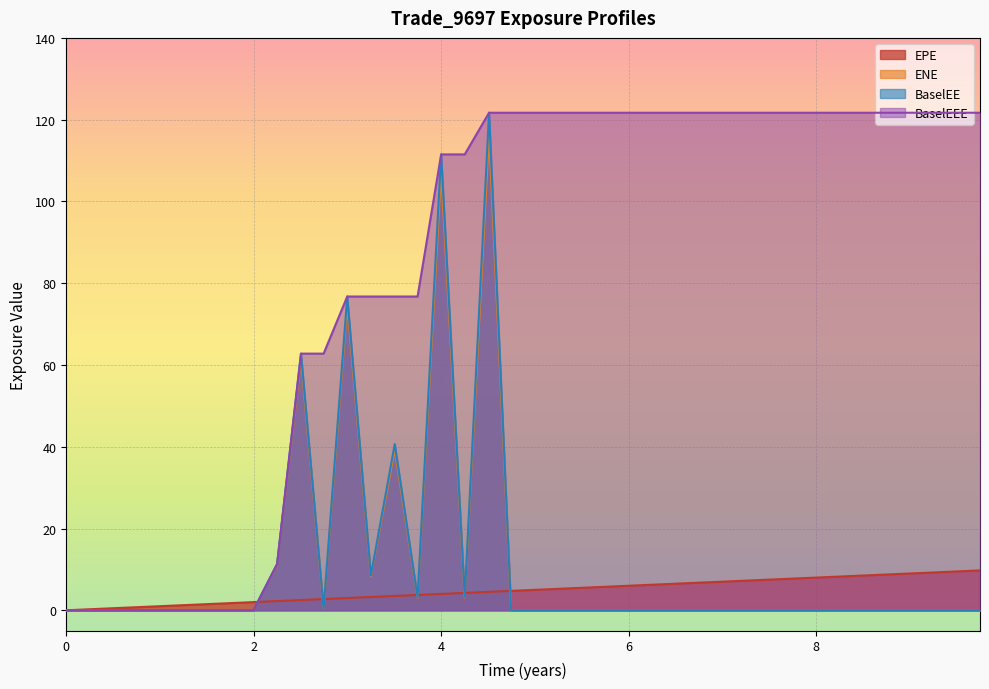

The value of BaselEE at 4 is 111.5. True or false?

True